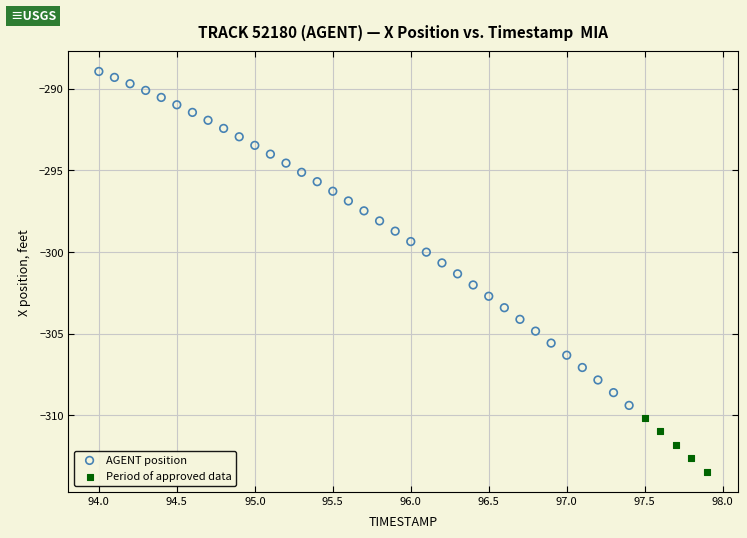

Which series has the largest Y range (max minus min)?

AGENT position